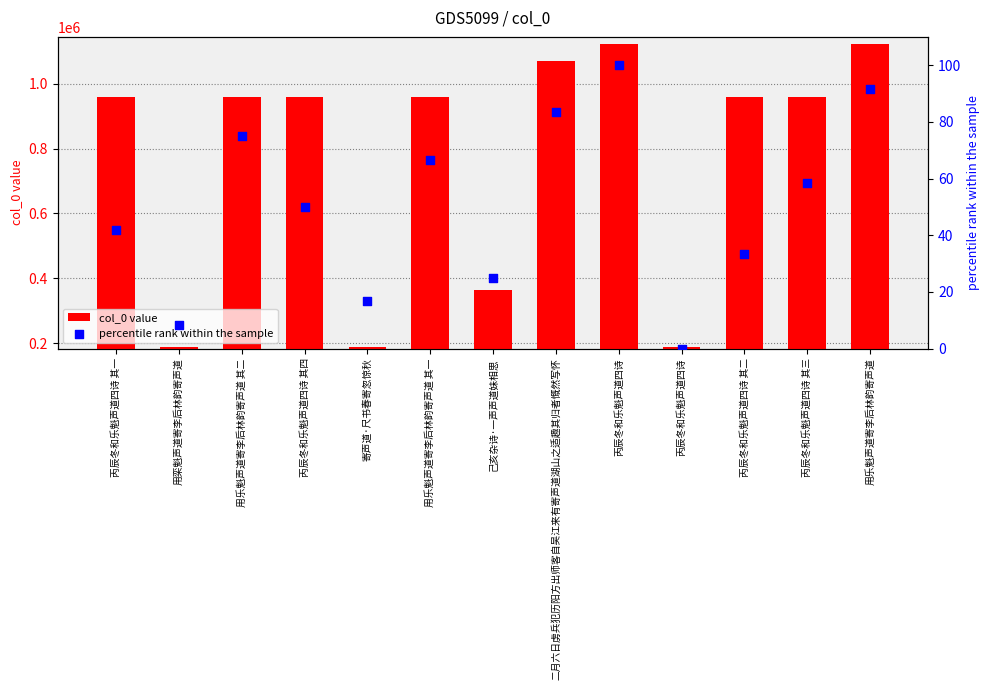

What are all the series names shown in the legend?

col_0 value, percentile rank within the sample